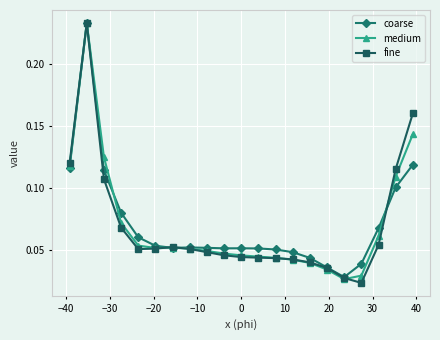

At how many categories does at least one series exceed 0?

21